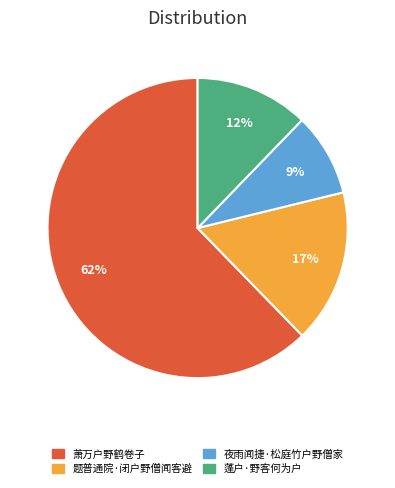

What is the majority slice?

萧万户野鹤卷子